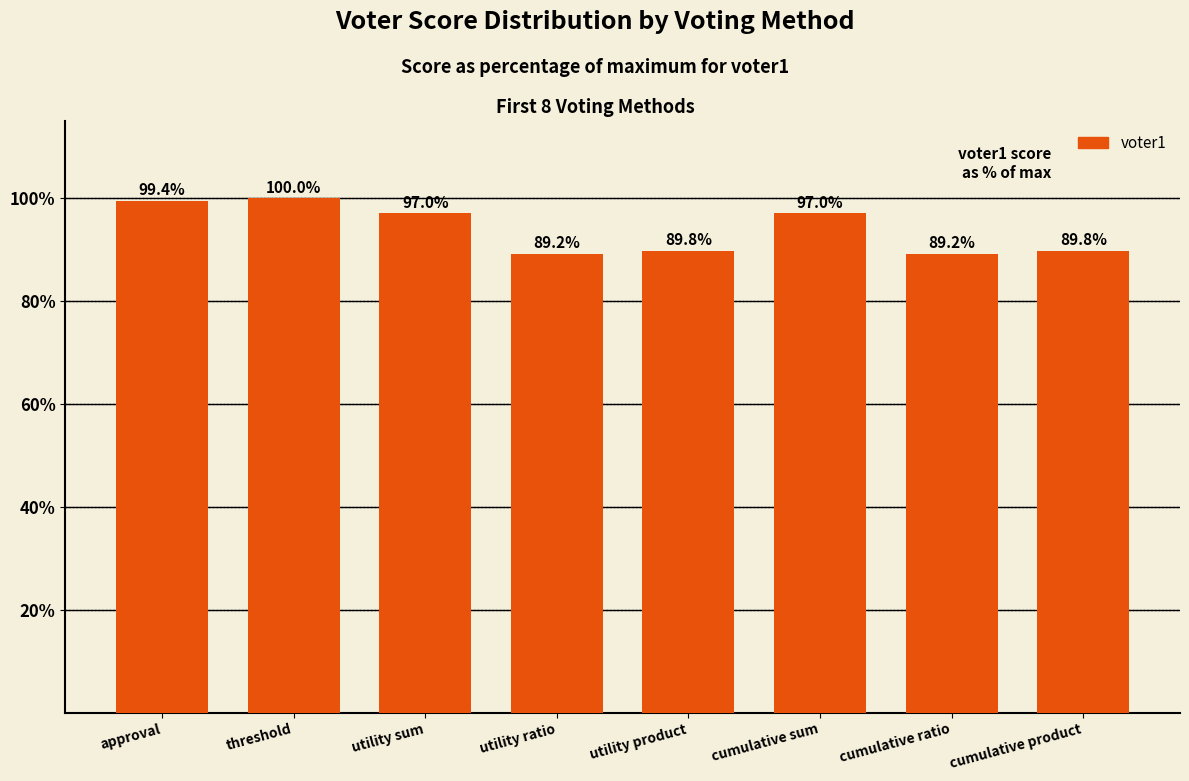

The chart shows a value of 97.0 at utility sum. True or false?

True